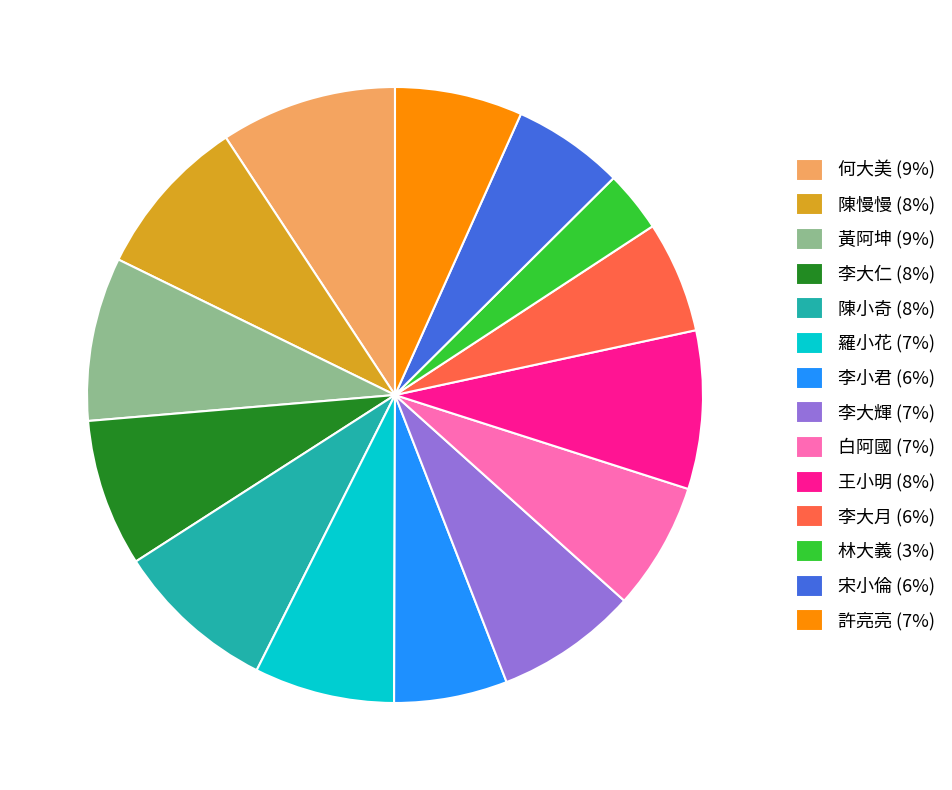

Is it true that 羅小花 (7%) is 1% of the pie?

False